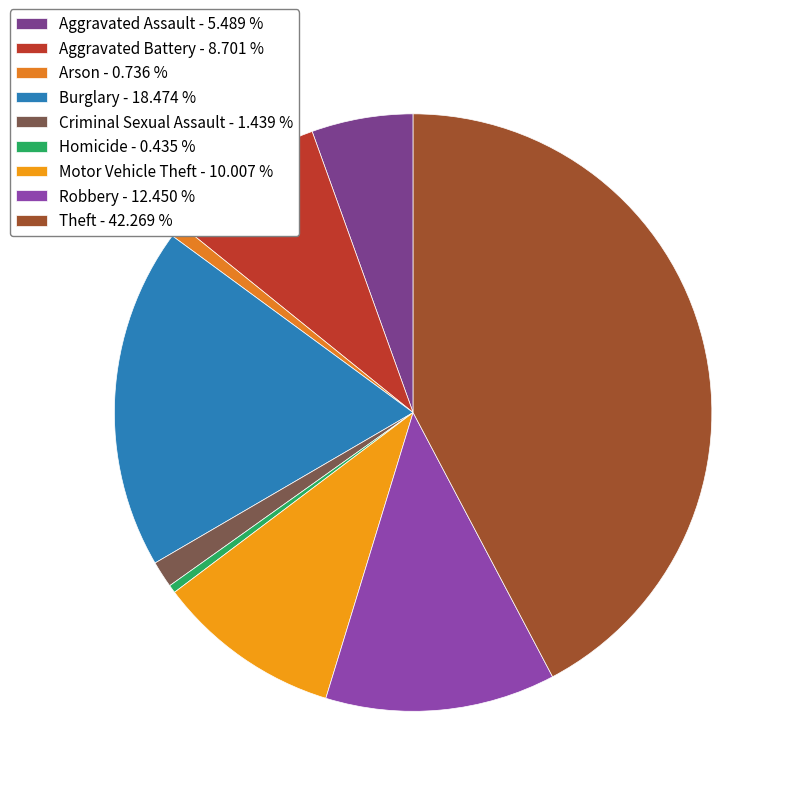

Between Motor Vehicle Theft and Theft, which is larger?

Theft